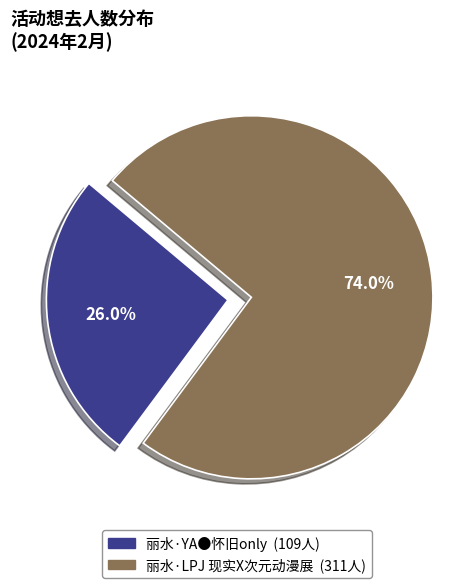

Is the sum of 丽水·LPJ 现实X次元动漫展 and 丽水·YA●怀旧only greater than half?

Yes